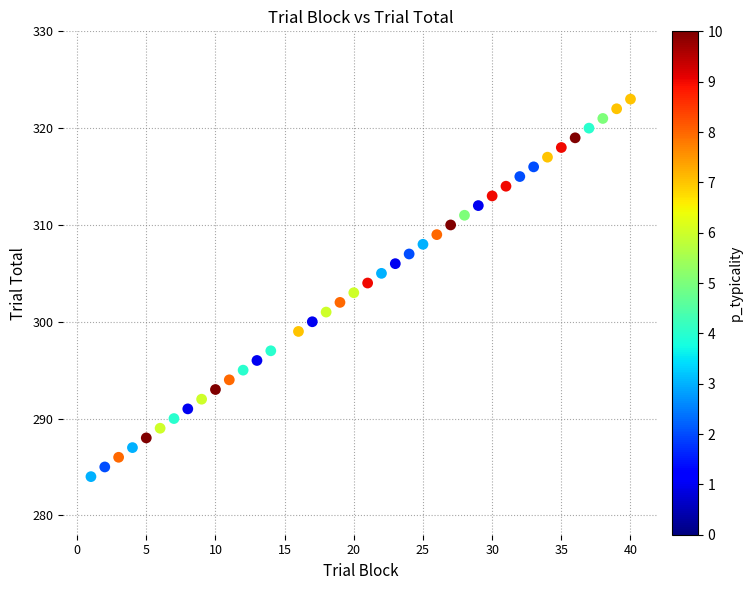

What is the range of Y values (max minus min)?

39